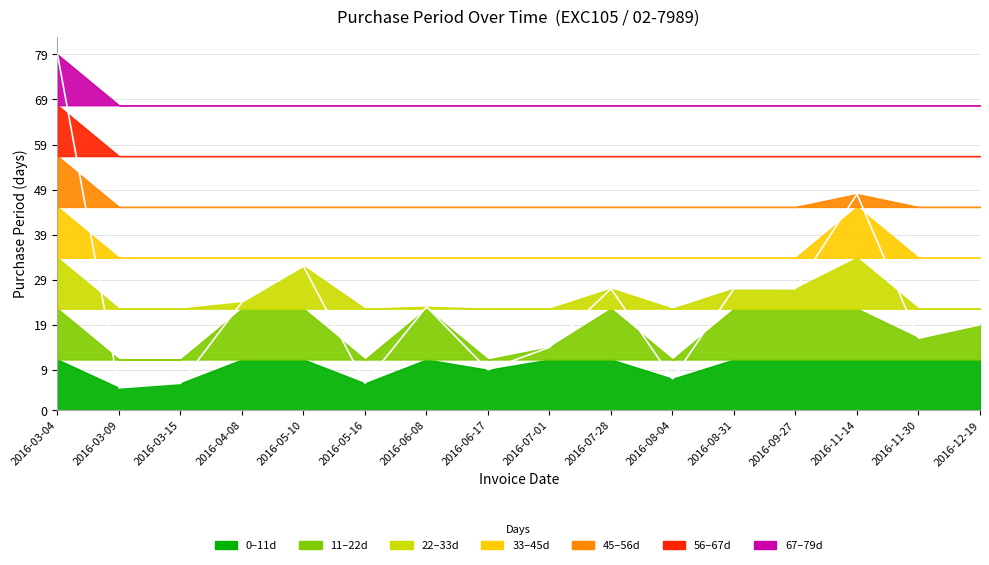

Which has a higher value, 2016-08-04 or 2016-06-17?

2016-06-17